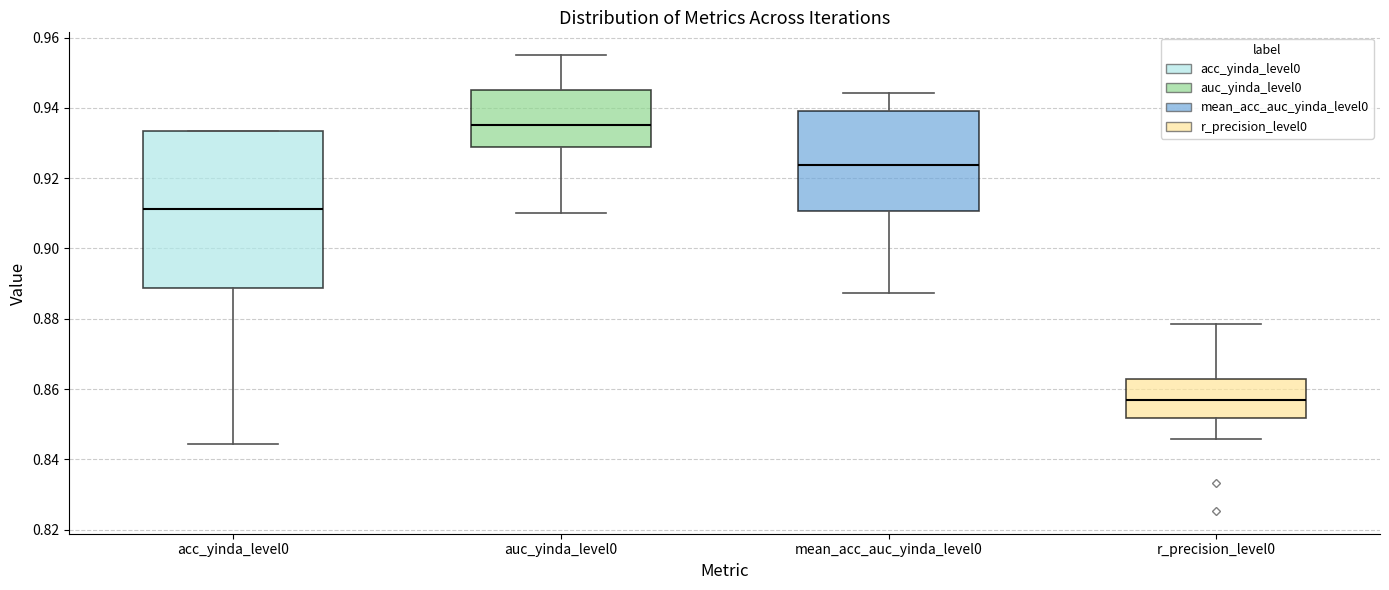

Reading left to right, read every box against the y-axis: the position of its median line, the range the box covers, and the ends of its whiskers. The values are not printed on the chart, so give them approximately, as read against the axis.

acc_yinda_level0: median 0.912, box 0.888 to 0.934, whiskers 0.844 to 0.934
auc_yinda_level0: median 0.936, box 0.928 to 0.946, whiskers 0.910 to 0.956
mean_acc_auc_yinda_level0: median 0.924, box 0.910 to 0.940, whiskers 0.888 to 0.944
r_precision_level0: median 0.856, box 0.852 to 0.862, whiskers 0.846 to 0.878